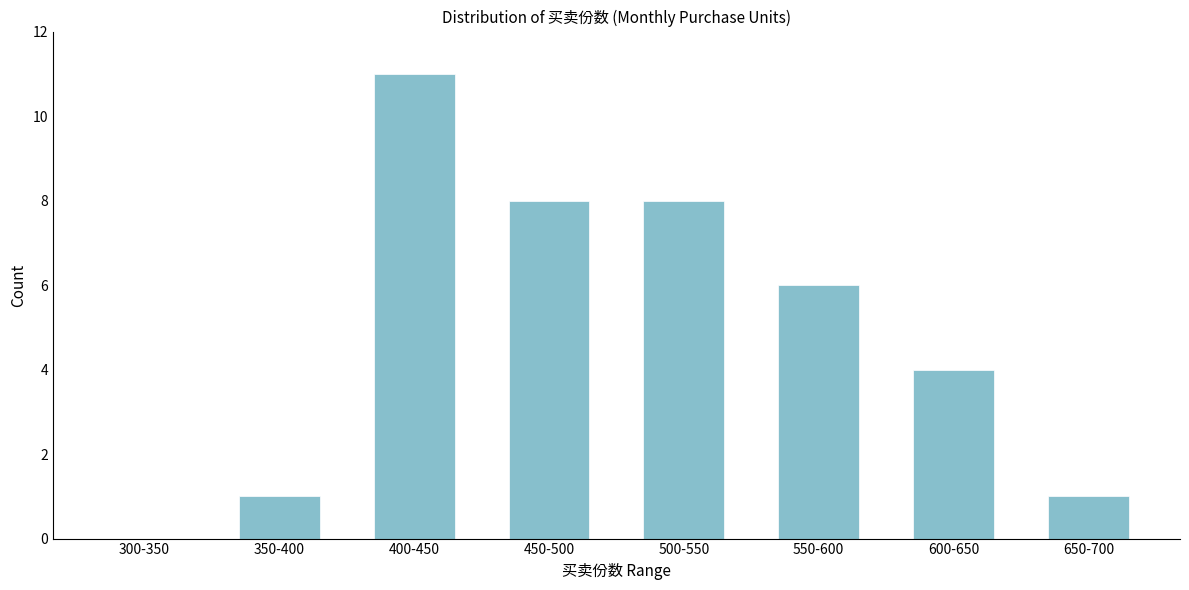

Reading right to left, list all the values displayed in this chart.

650-700=1	600-650=4	550-600=6	500-550=8	450-500=8	400-450=11	350-400=1	300-350=0